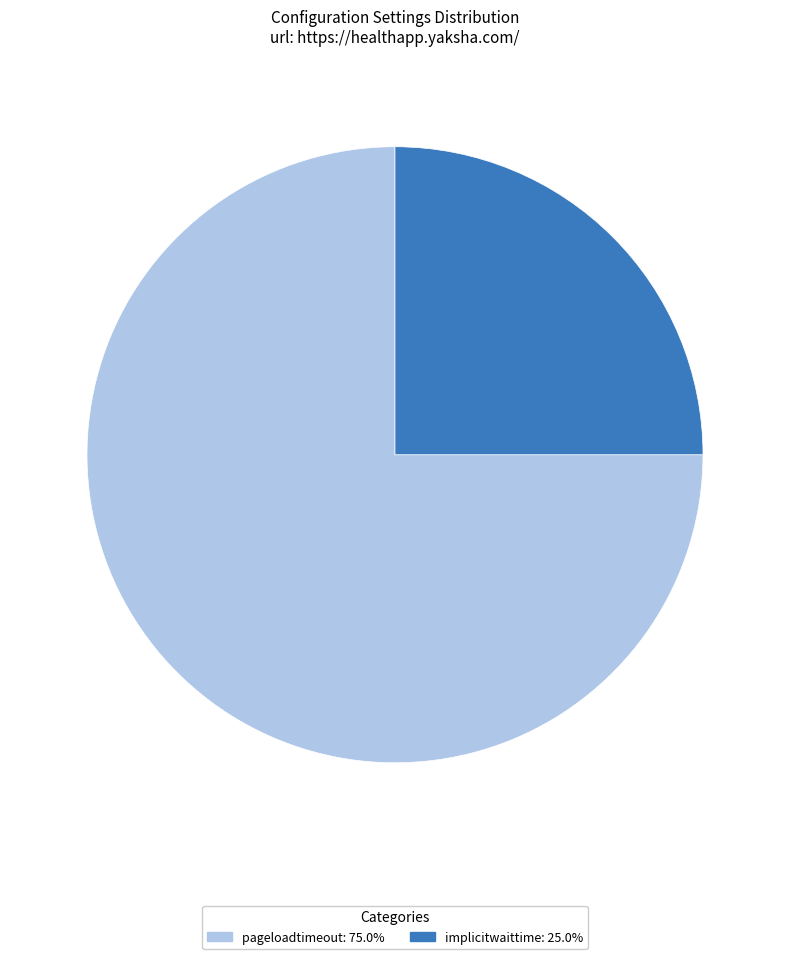

Between implicitwaittime and pageloadtimeout, which is larger?

pageloadtimeout